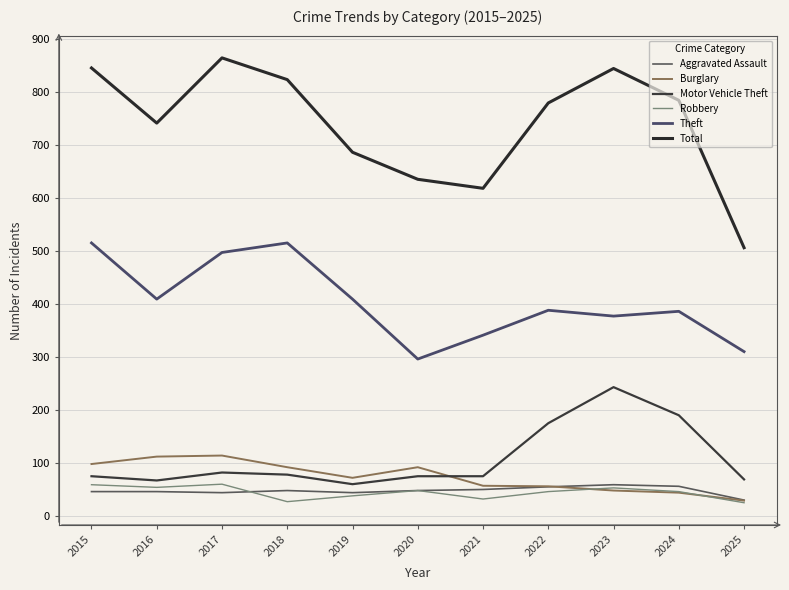

What is the difference between the highest and lowest values at 2016?

695